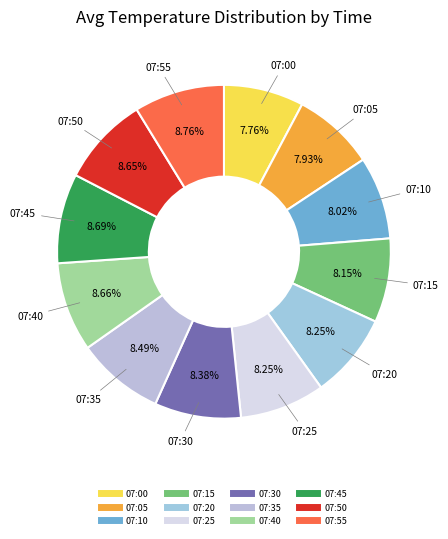

To the nearest percent, what portion does 07:50 represent?

9%